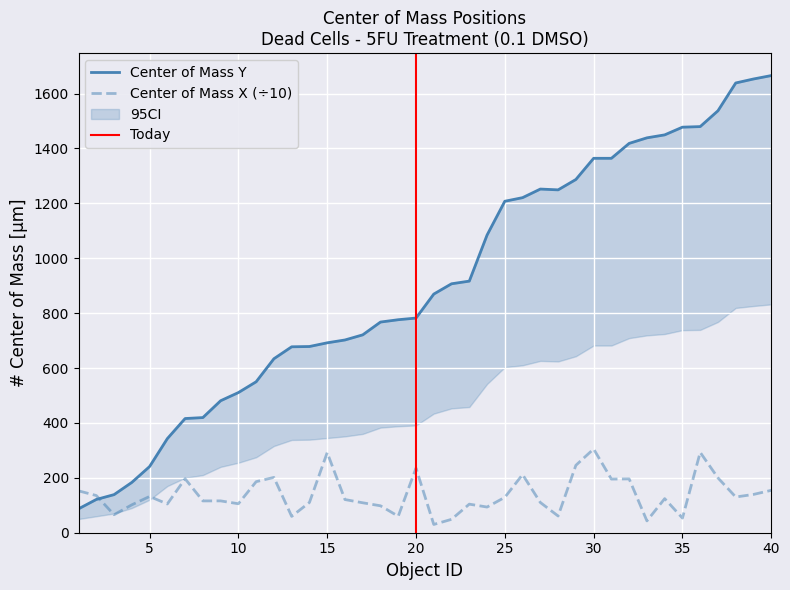

Is the value of Center of Mass Y at 27 greater than the value of Center of Mass X at 33?

Yes